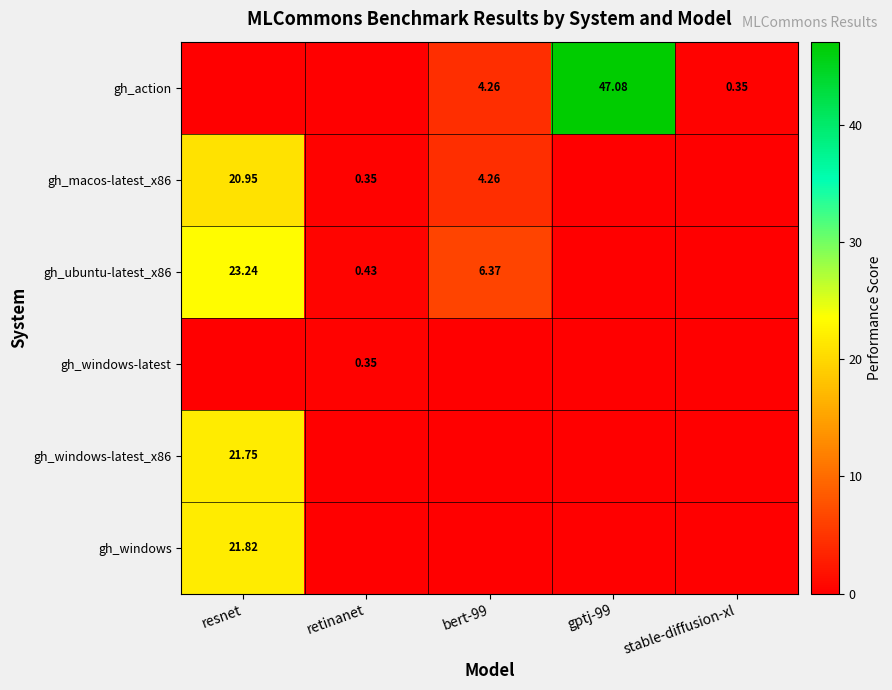

Is it true that gh_windows-latest_x86 equals 21.8 at resnet?

True